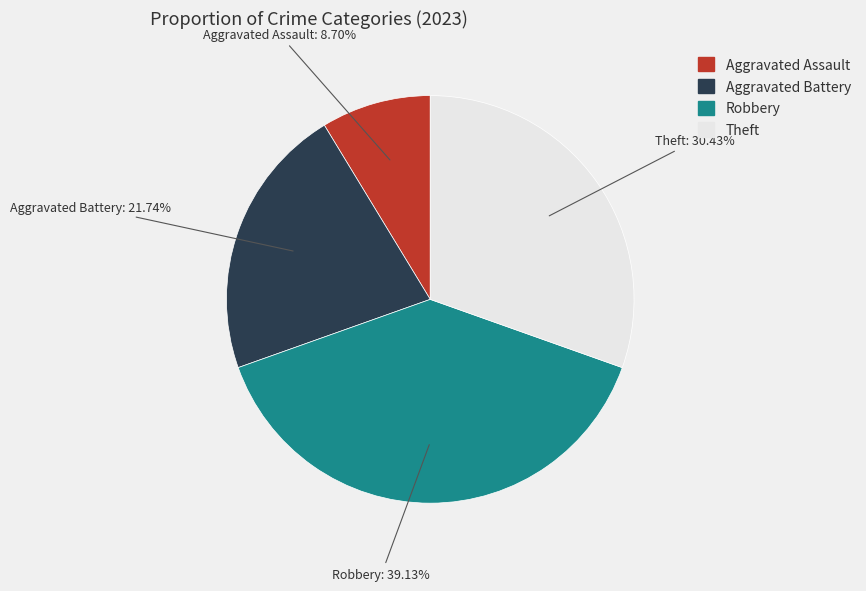

The Robbery slice represents 39% of the pie. True or false?

True